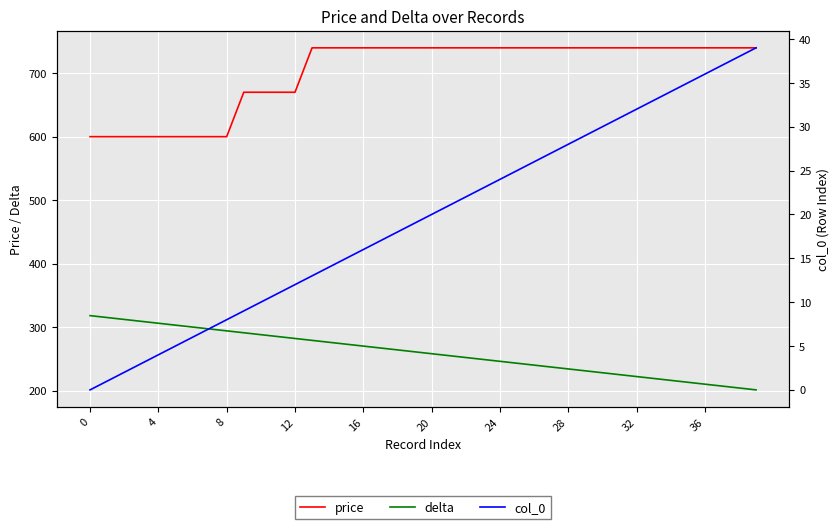

At 30, list the series in order from largest to smallest.

price, delta, col_0